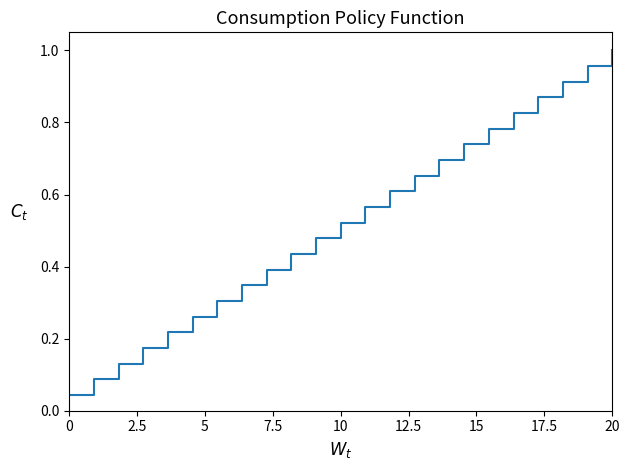

The value at 10 is 0.8. True or false?

False